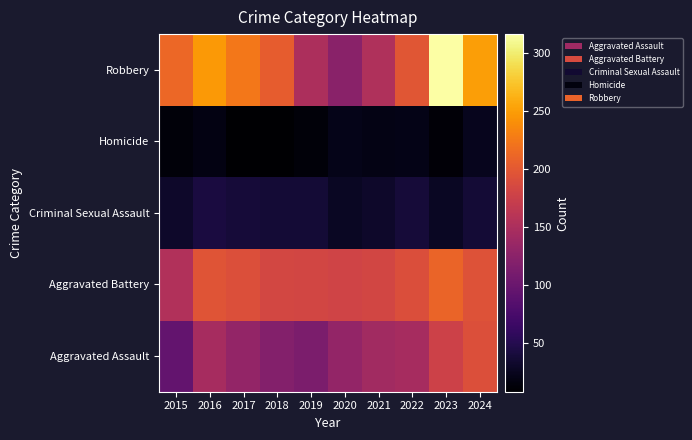

Reading left to right, list all the values displayed in this chart.

Aggravated Assault: 2015=95	2016=146	2017=131	2018=119	2019=113	2020=131	2021=142	2022=146	2023=177	2024=192
Aggravated Battery: 2015=154	2016=196	2017=191	2018=183	2019=182	2020=180	2021=182	2022=190	2023=209	2024=194
Criminal Sexual Assault: 2015=31	2016=42	2017=39	2018=38	2019=37	2020=28	2021=31	2022=39	2023=28	2024=38
Homicide: 2015=13	2016=18	2017=8	2018=8	2019=14	2020=22	2021=20	2022=21	2023=12	2024=24
Robbery: 2015=212	2016=247	2017=224	2018=204	2019=150	2020=124	2021=153	2022=198	2023=316	2024=251